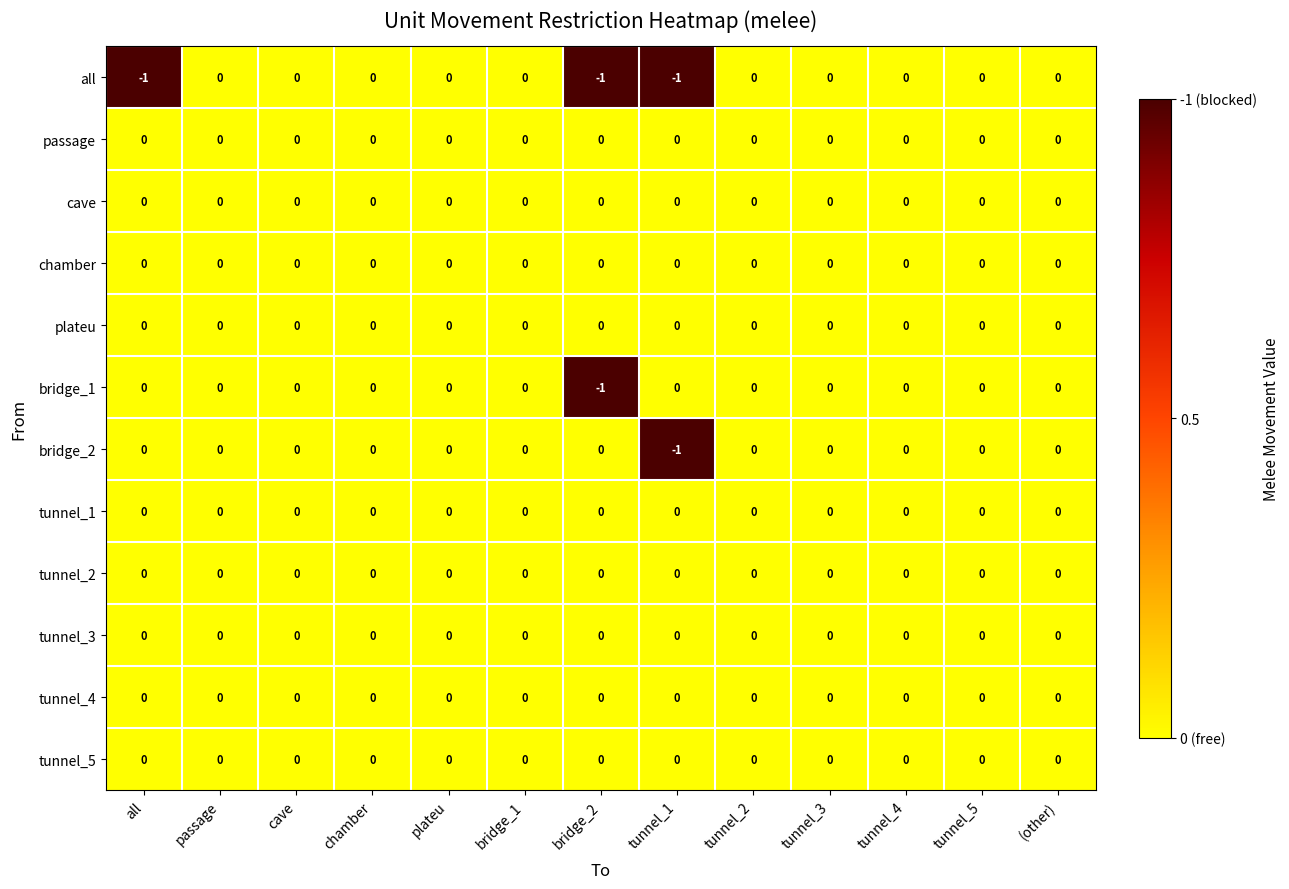

Is it true that bridge_1 equals 1 at passage?

False